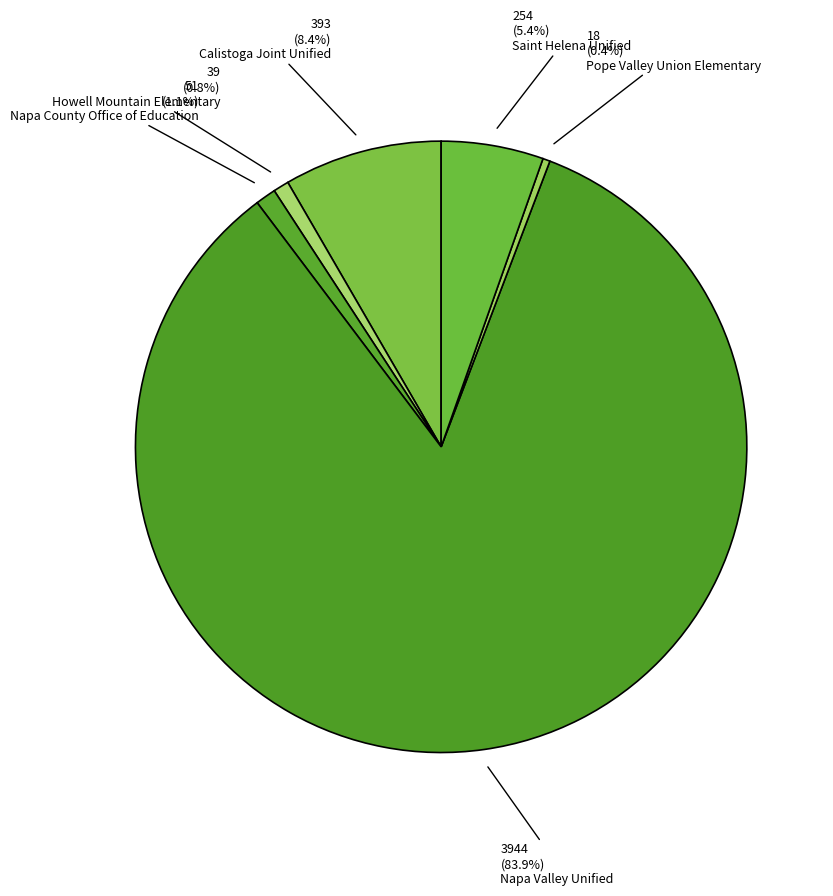

What is the ratio of the value at Howell Mountain Elementary to the value at Calistoga Joint Unified?

0.1